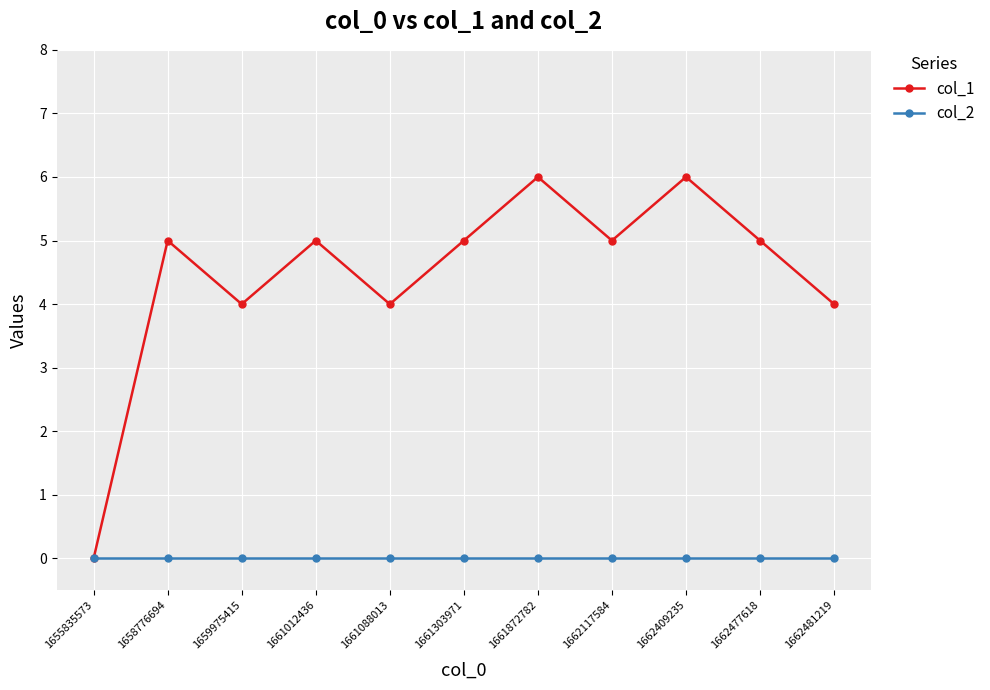

What is the difference between the highest and lowest values at 1662477618?

5